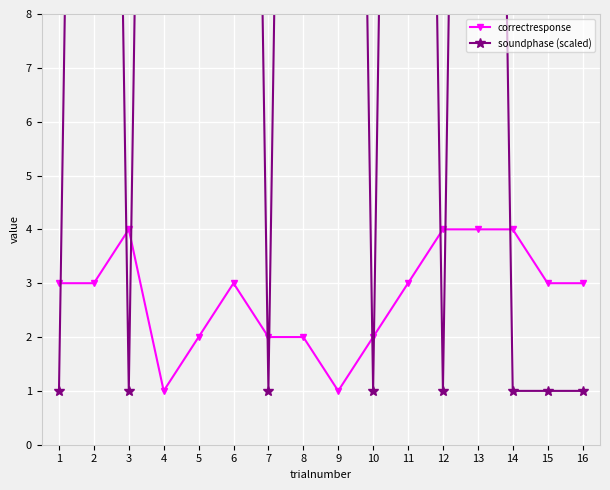

What is the total value across all series at 13?

47